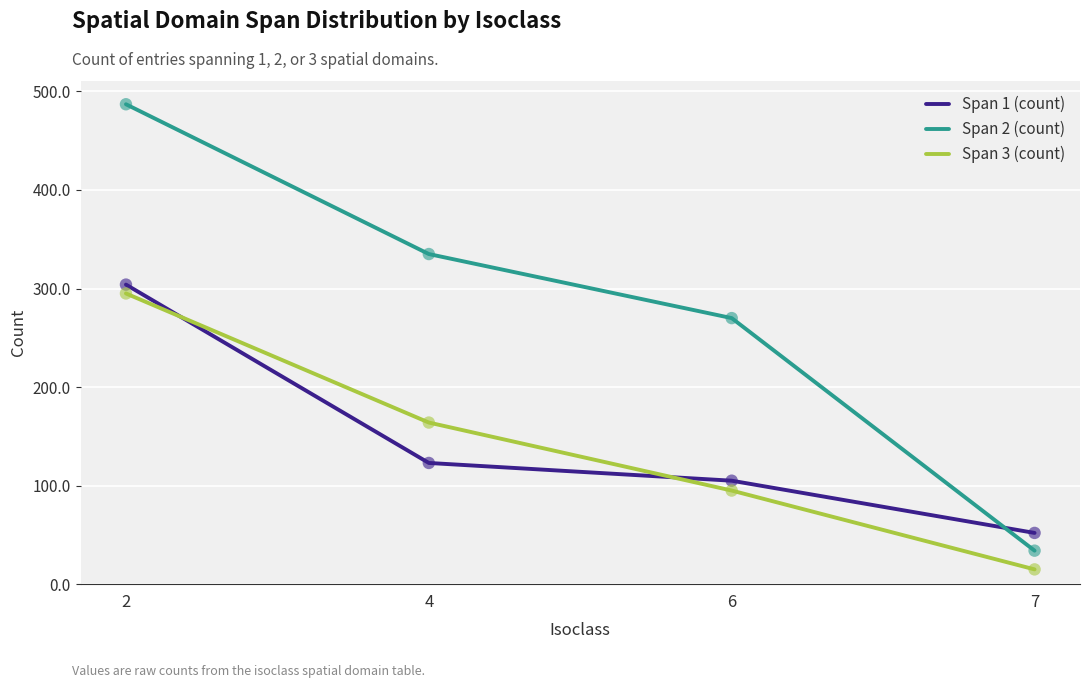

Is the value of Span 2 (count) at 6 greater than the value of Span 1 (count) at 2?

No